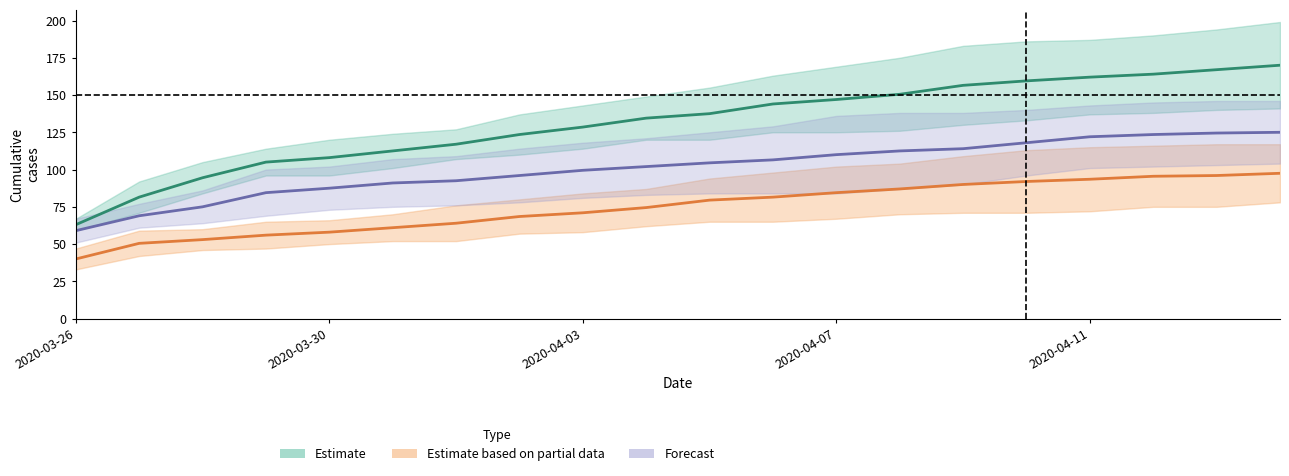

What is the minimum value for Forecast?

59.0